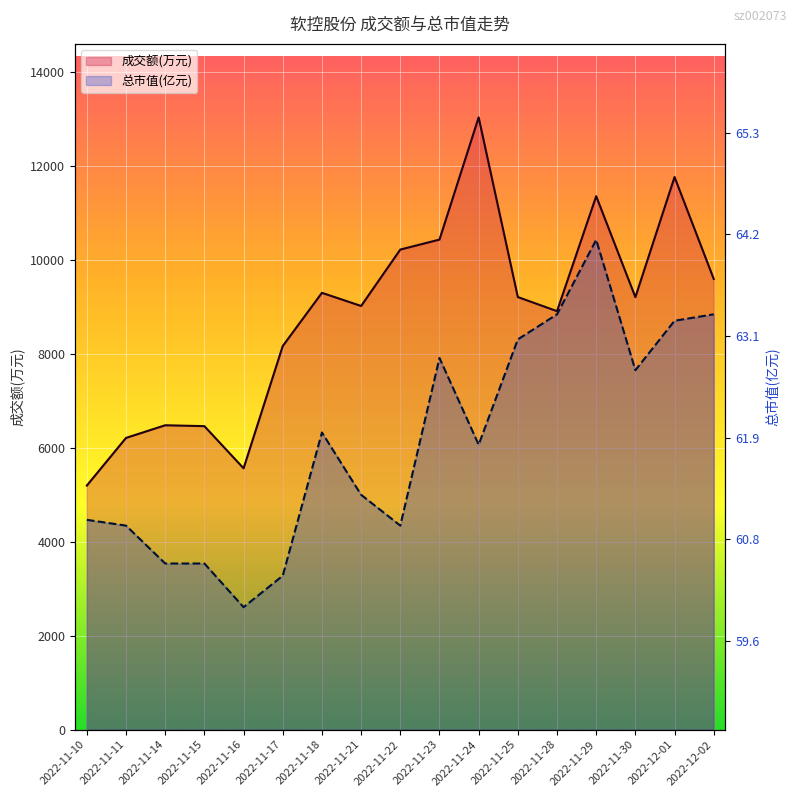

True or false: 成交额(万元) and 总市值(亿元) cross at least once.

False